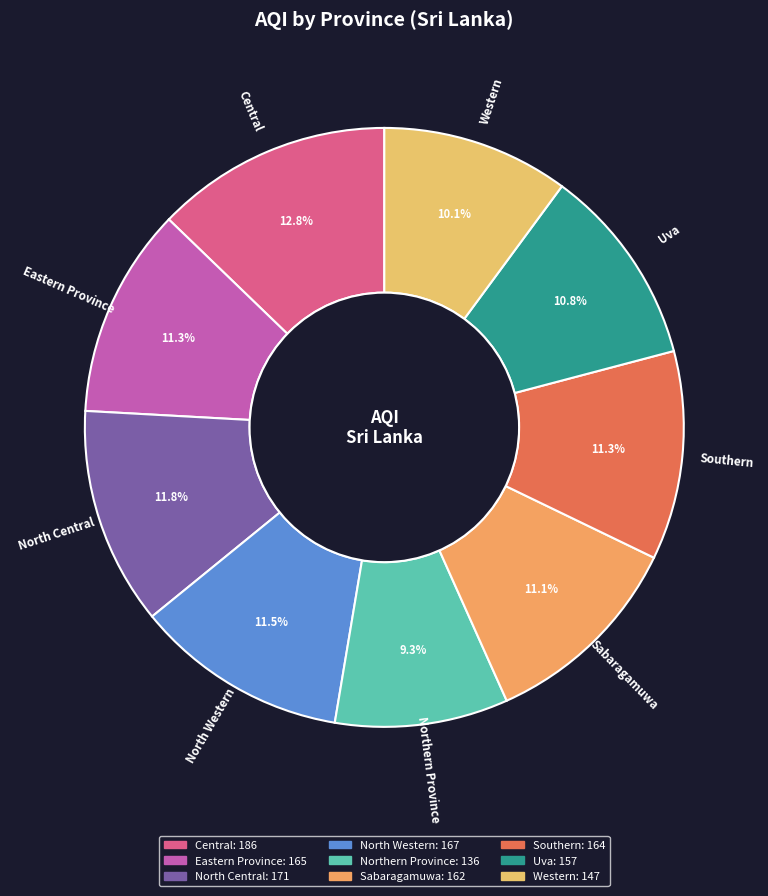

The Central slice represents 18% of the pie. True or false?

False